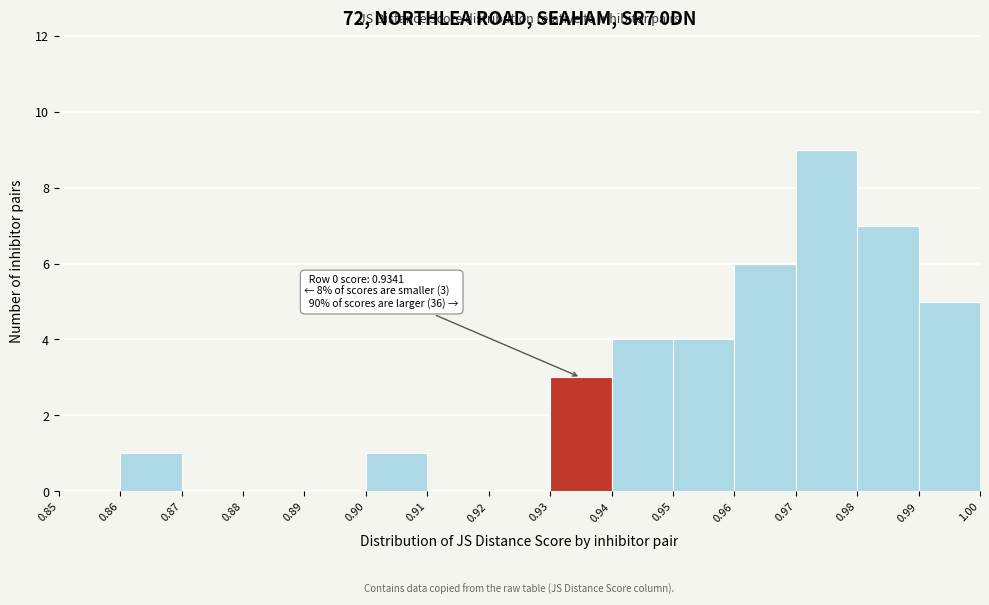

Over which range of the x-axis is the bar tallest?

0.97 to 0.98